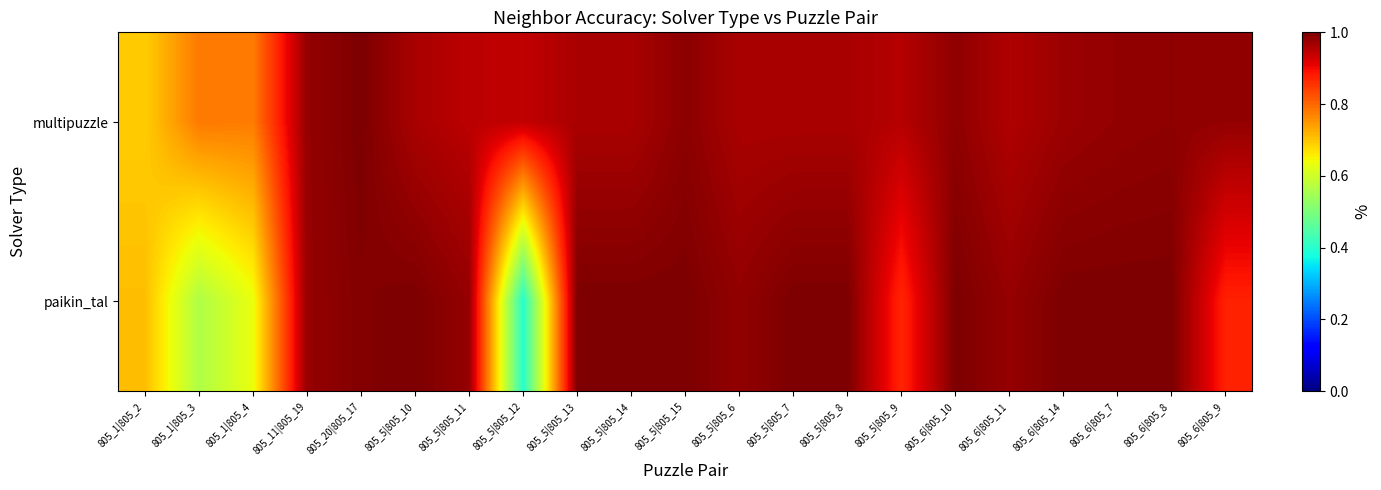

Rank the series at 805_5|805_15 from lowest to highest value.

multipuzzle, paikin_tal